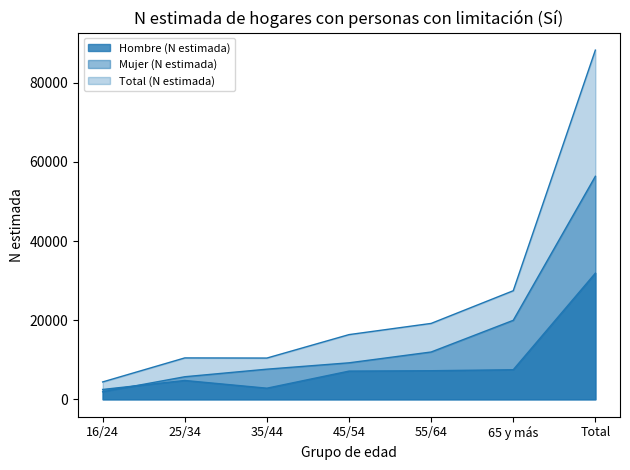

True or false: Mujer (N estimada) has a value of 11962 at 55/64.

True